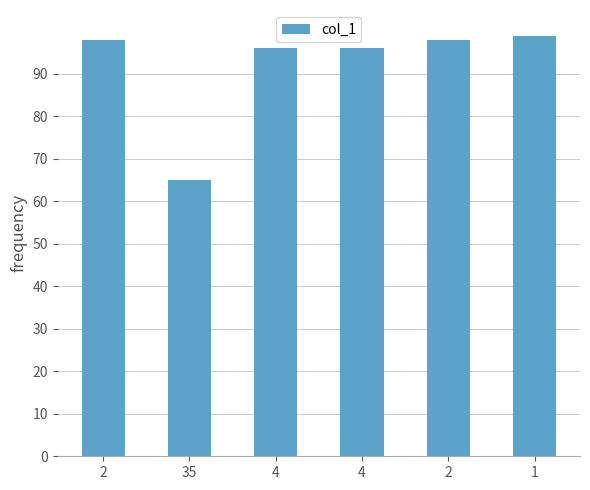

How many bars are there in total?

6